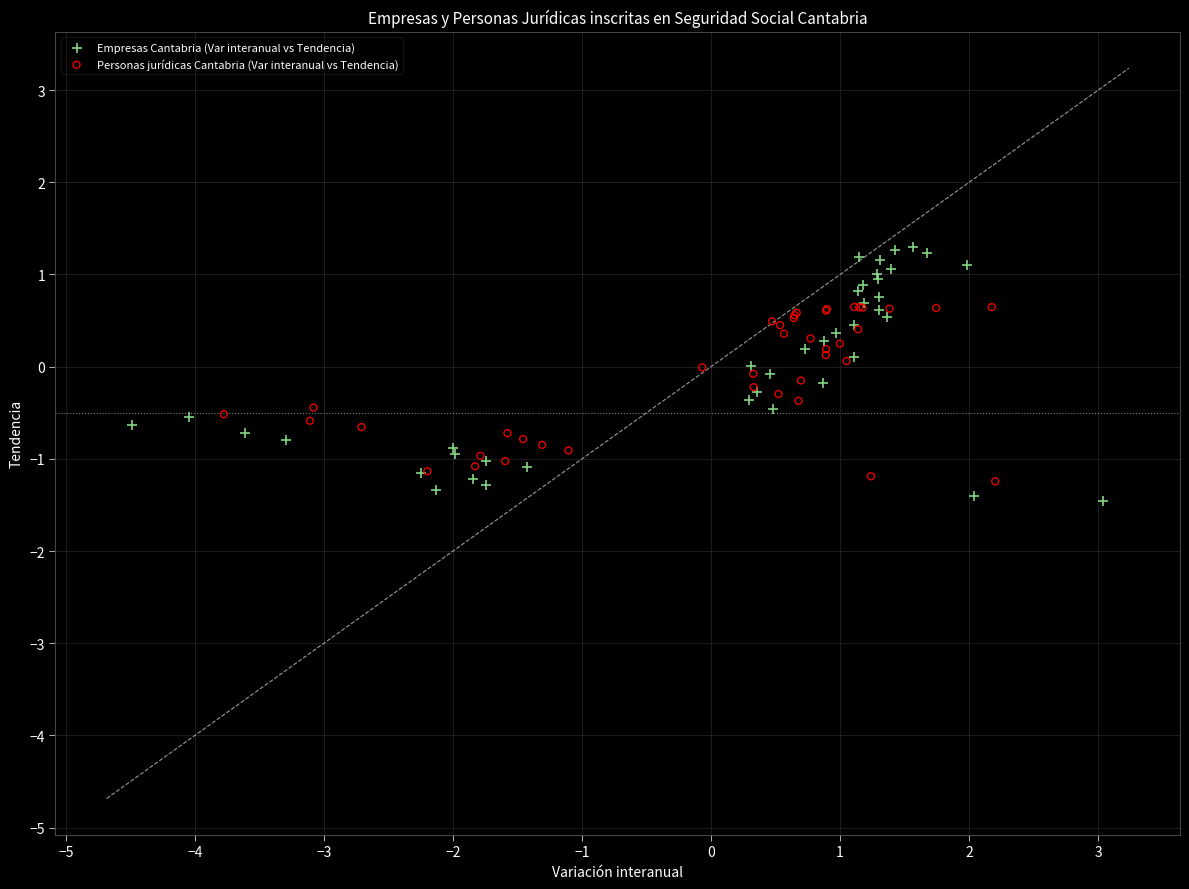

Which series has the largest Y range (max minus min)?

Empresas Cantabria (Var interanual vs Tendencia)